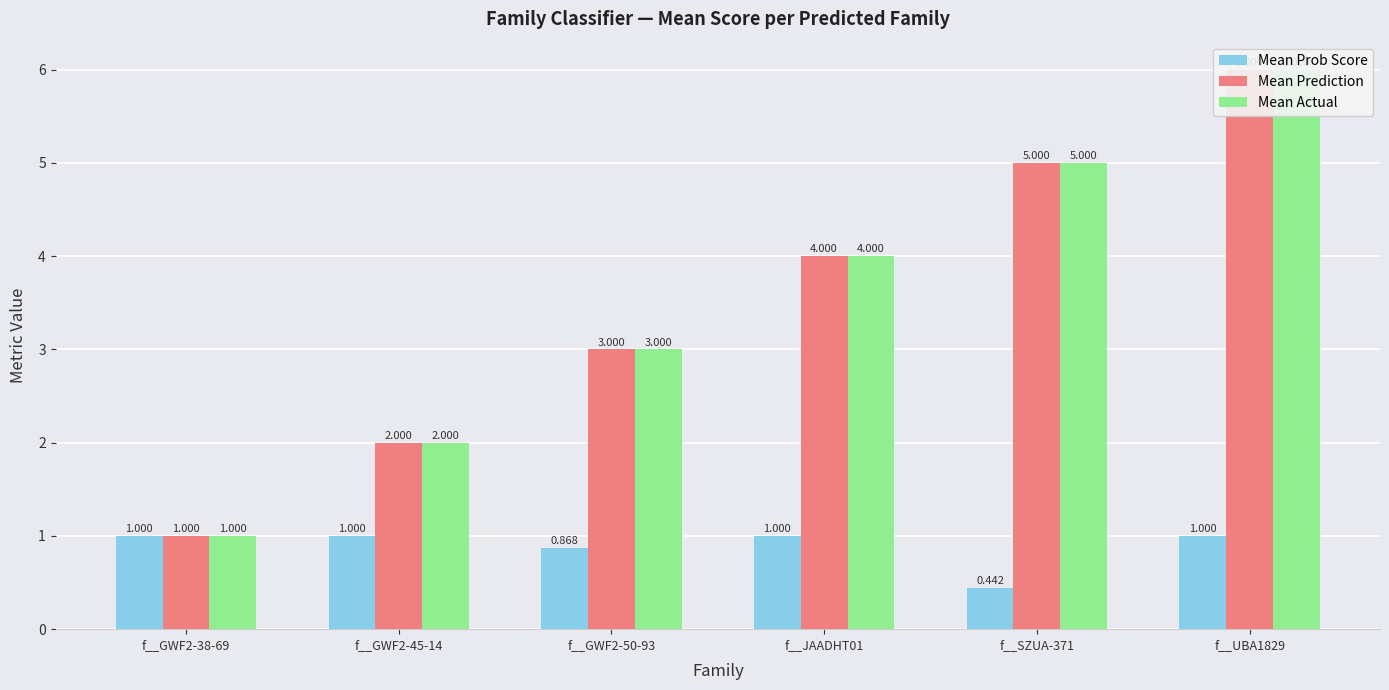

Reading left to right, what are all the values shown in this chart?

Mean Prob Score: f__GWF2-38-69=1.0	f__GWF2-45-14=1.0	f__GWF2-50-93=0.9	f__JAADHT01=1.0	f__SZUA-371=0.4	f__UBA1829=1.0
Mean Prediction: f__GWF2-38-69=1.0	f__GWF2-45-14=2.0	f__GWF2-50-93=3.0	f__JAADHT01=4.0	f__SZUA-371=5.0	f__UBA1829=6.0
Mean Actual: f__GWF2-38-69=1.0	f__GWF2-45-14=2.0	f__GWF2-50-93=3.0	f__JAADHT01=4.0	f__SZUA-371=5.0	f__UBA1829=6.0